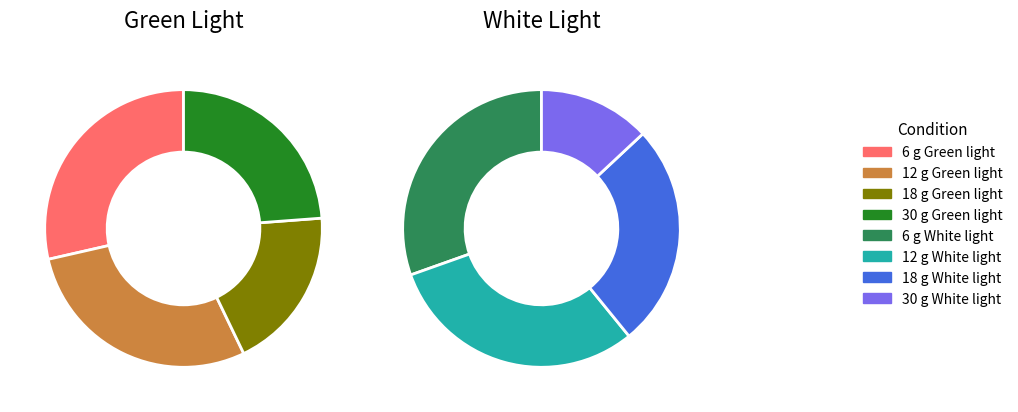

How many segments does this pie chart have?

8